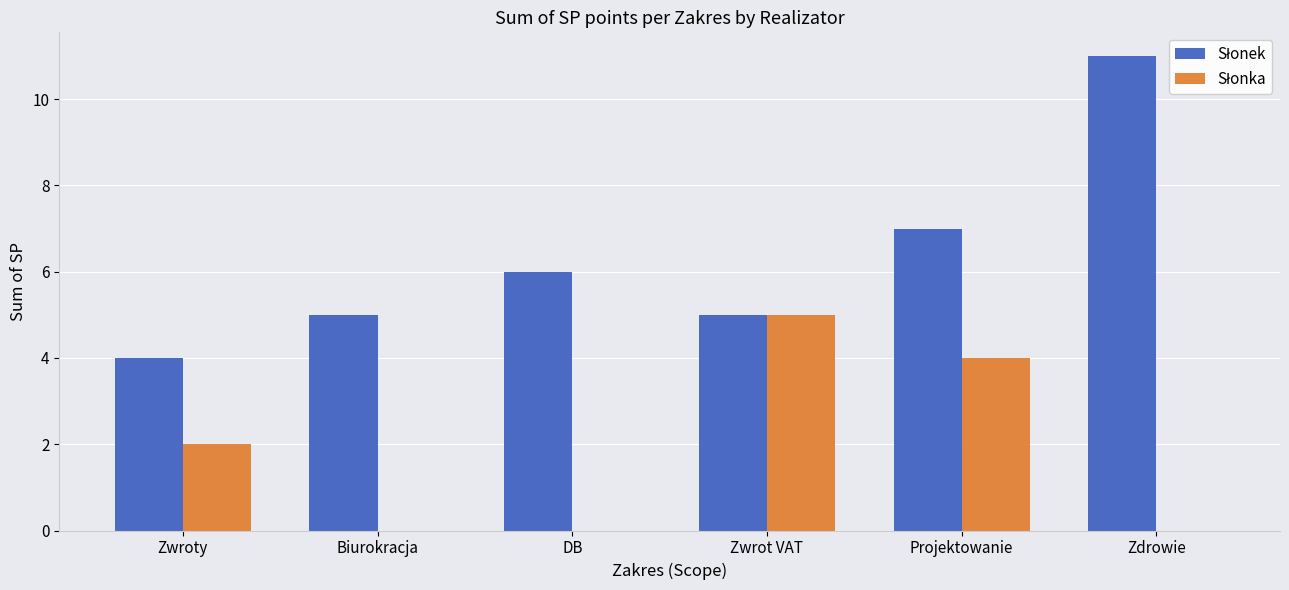

What is the total value across all series at Zwrot VAT?

10